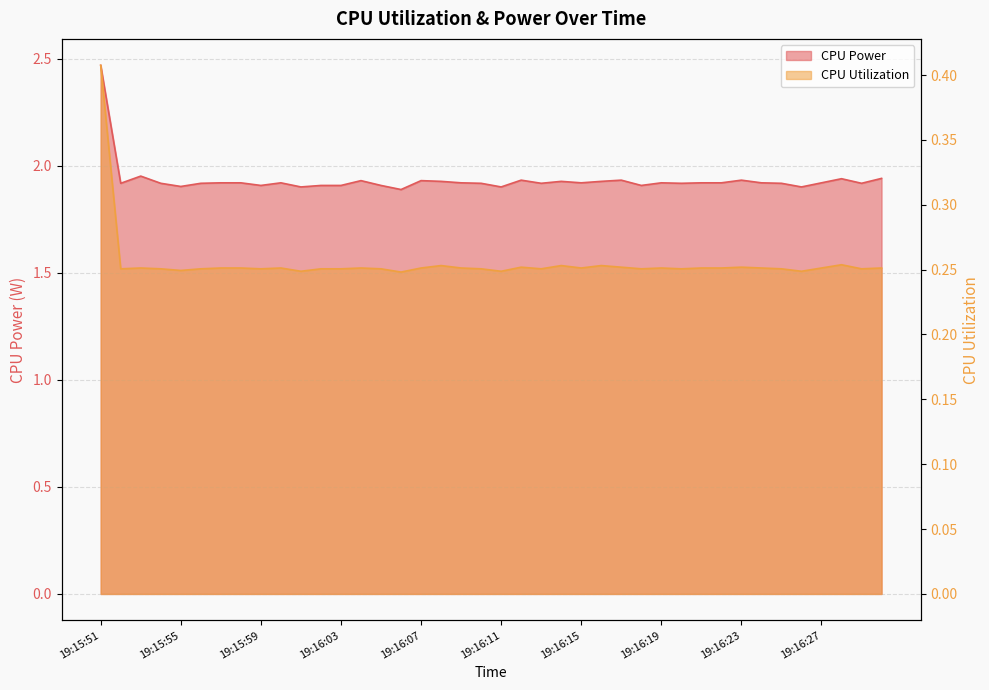

What is the value of the CPU Power point at the 39th from the left?

1.9